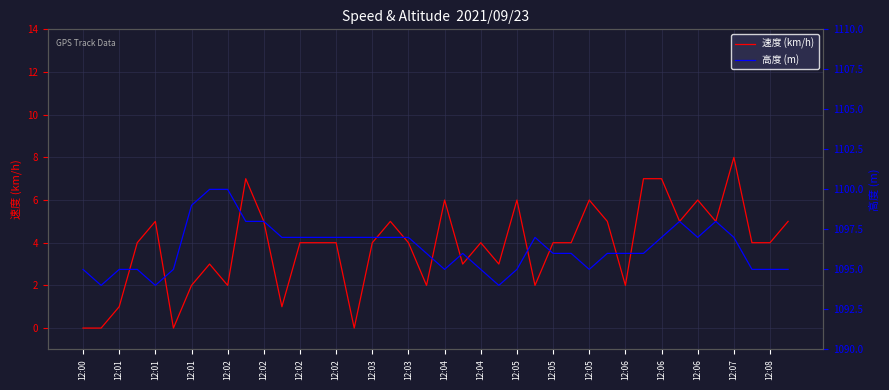

The 速度 (km/h) series shows 6 at 12:02. True or false?

False